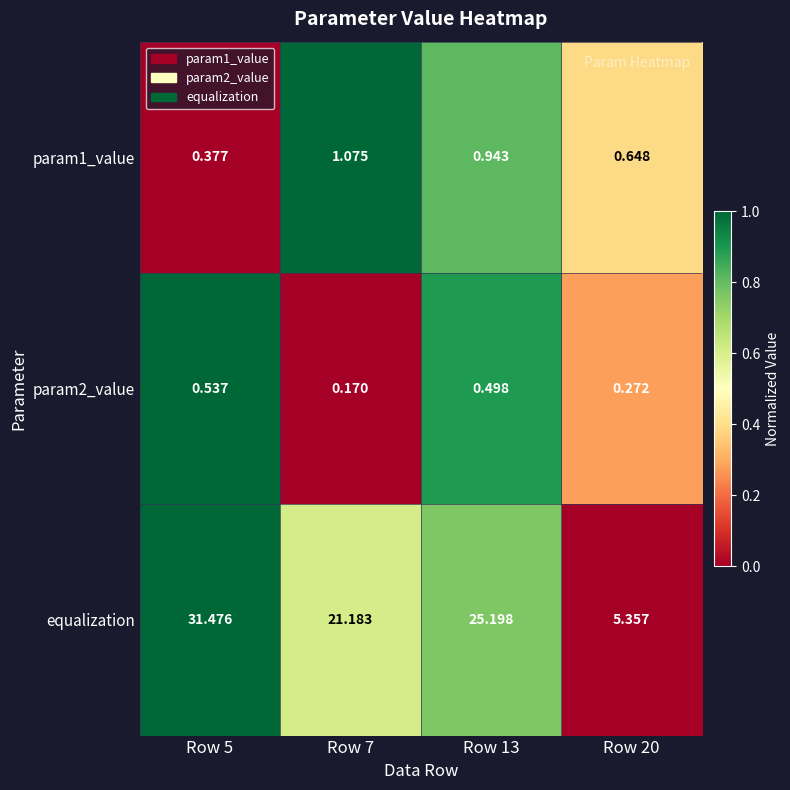

Which series has the largest total across all categories?

equalization